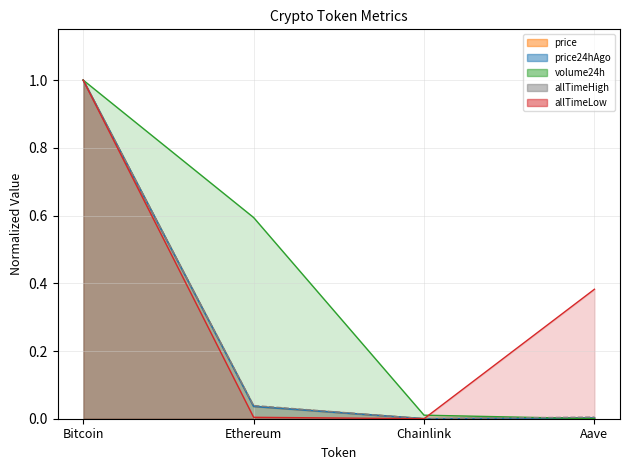

Reading right to left, list all the values displayed in this chart.

price: Aave=0.0	Chainlink=0.0	Ethereum=0.0	Bitcoin=1.0
price24hAgo: Aave=0.0	Chainlink=0.0	Ethereum=0.0	Bitcoin=1.0
volume24h: Aave=0.0	Chainlink=0.0	Ethereum=0.6	Bitcoin=1.0
allTimeHigh: Aave=0.0	Chainlink=0.0	Ethereum=0.0	Bitcoin=1.0
allTimeLow: Aave=0.4	Chainlink=0.0	Ethereum=0.0	Bitcoin=1.0